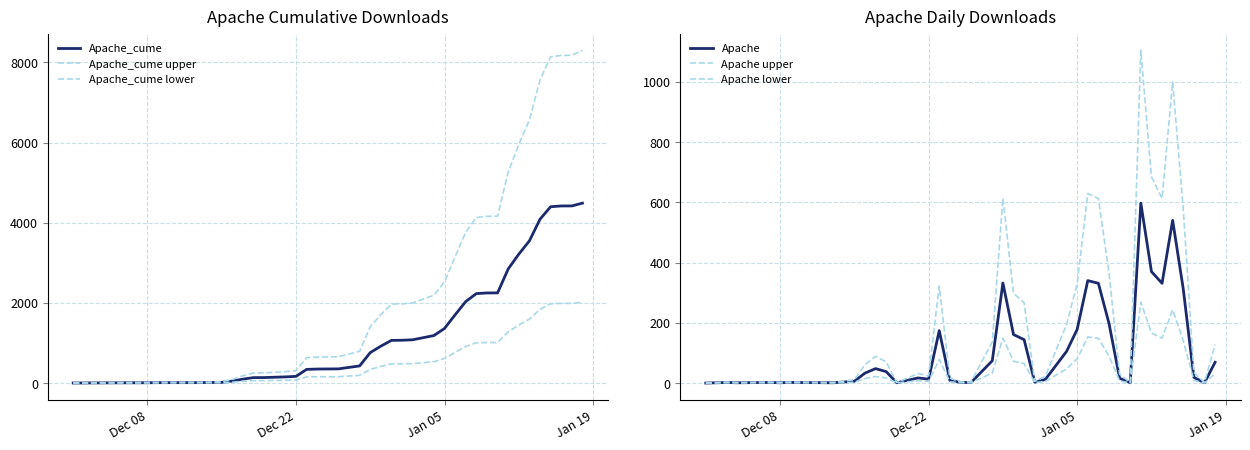

How many distinct data groups are displayed?

6